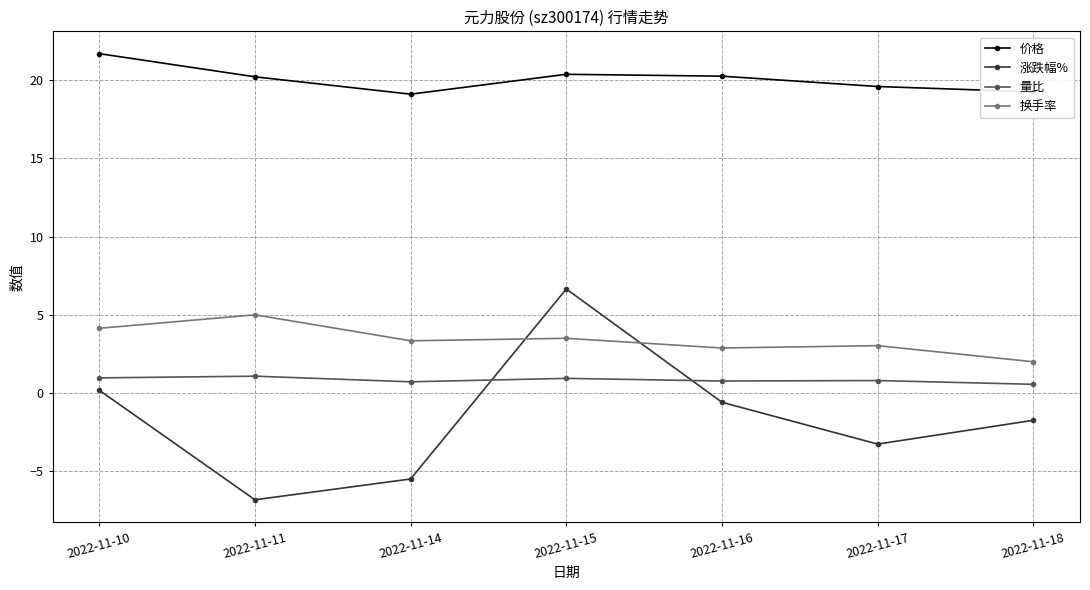

Which series has the widest spread of values?

涨跌幅%